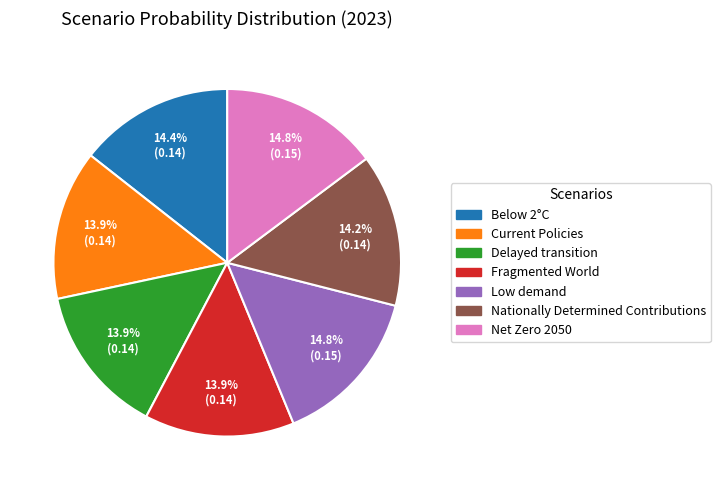

Which has a higher value, Current Policies or Net Zero 2050?

Net Zero 2050